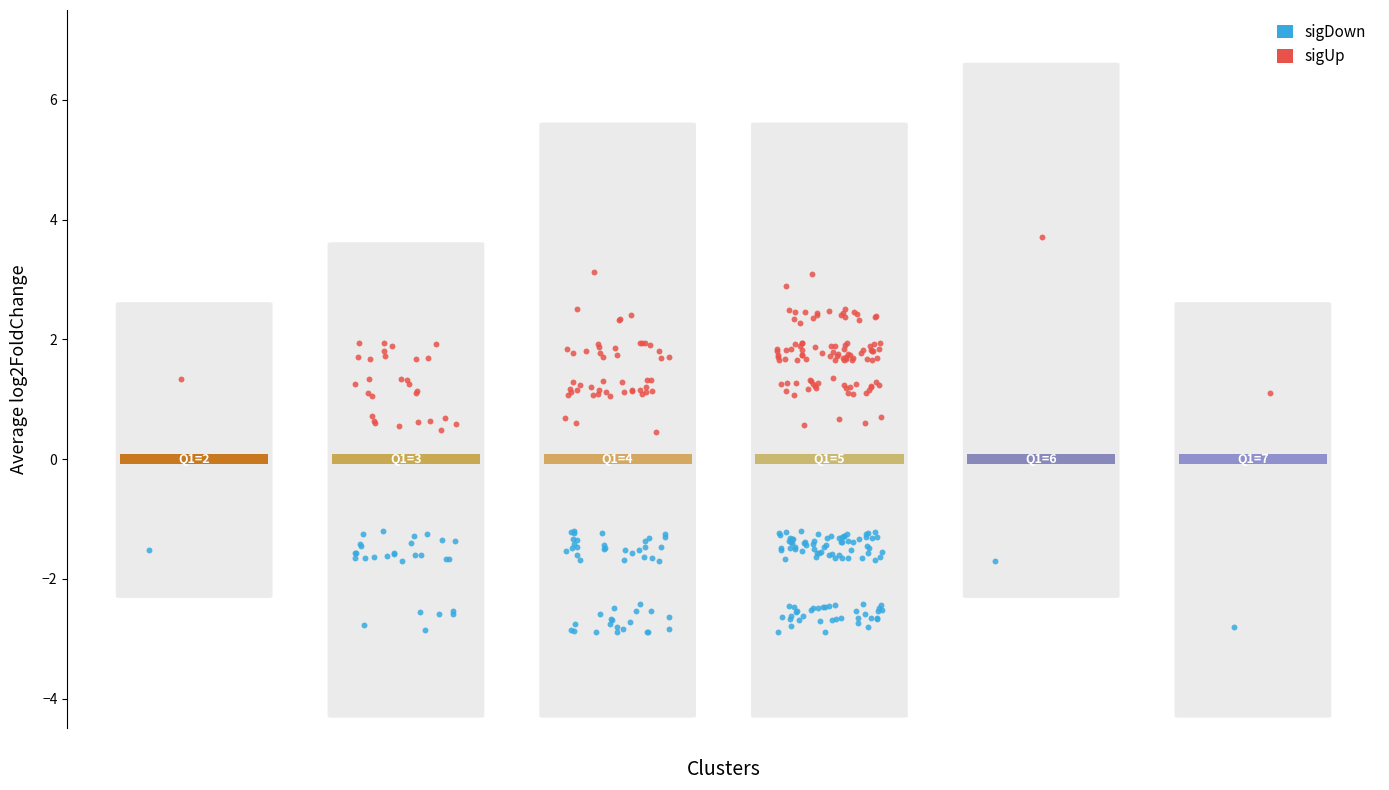

Which series contains the highest Y value?

sigUp